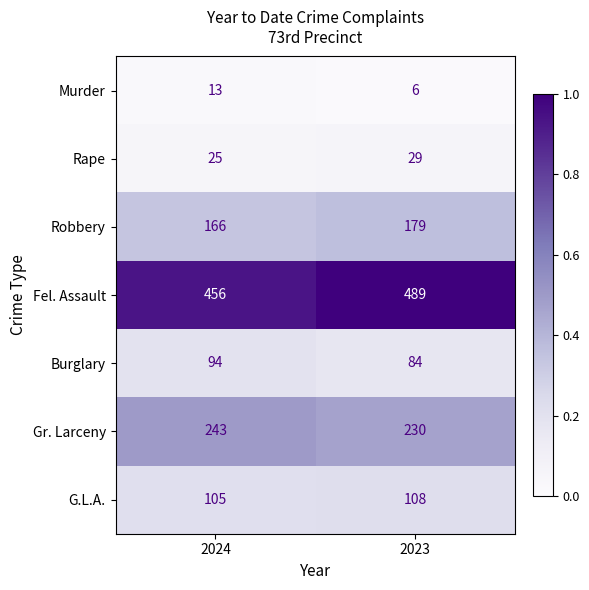

Reading left to right, list all the values displayed in this chart.

Murder: 2024=13	2023=6
Rape: 2024=25	2023=29
Robbery: 2024=166	2023=179
Fel. Assault: 2024=456	2023=489
Burglary: 2024=94	2023=84
Gr. Larceny: 2024=243	2023=230
G.L.A.: 2024=105	2023=108